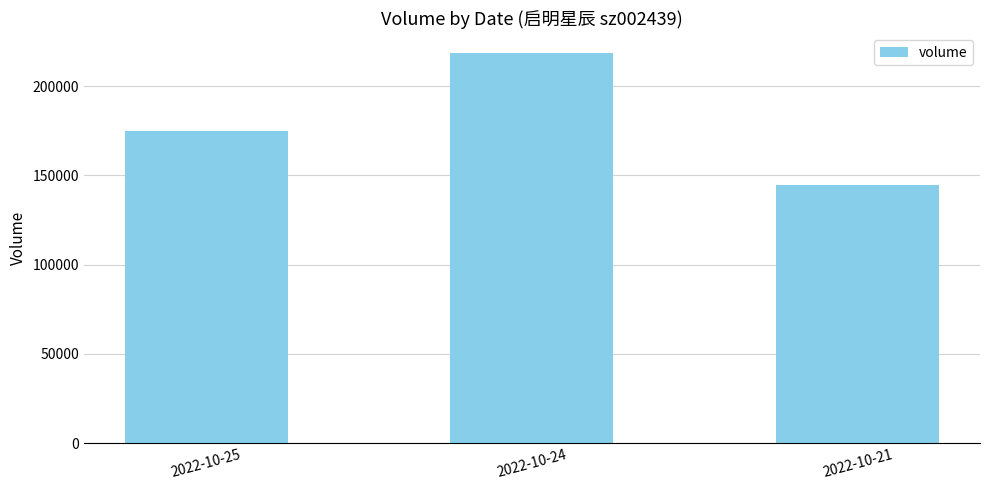

What is the value of the 2nd bar from the left?

218689